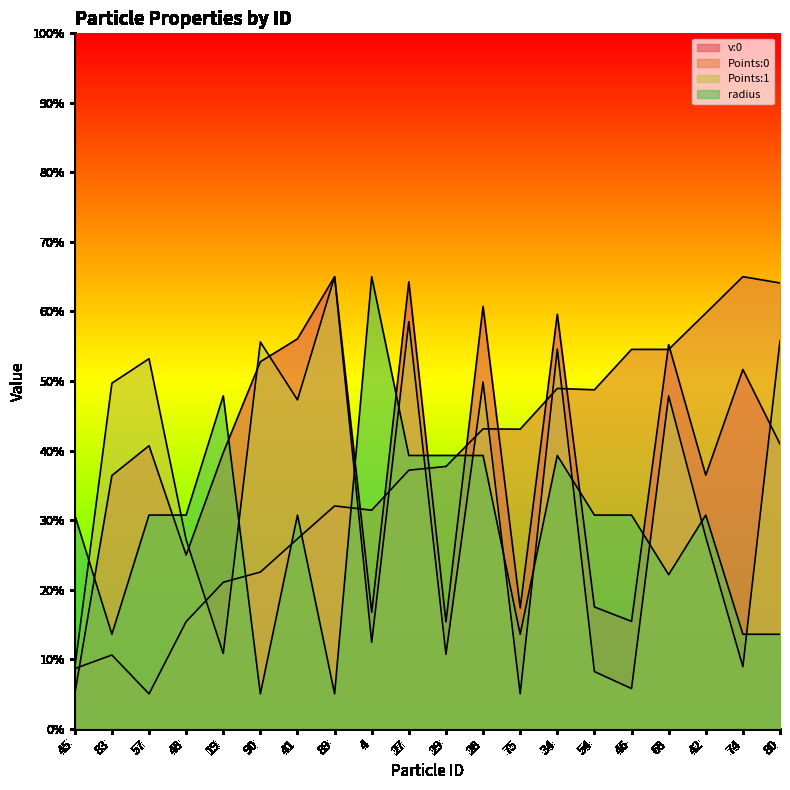

What is the value of the Points:1 point at the 7th from the left?

0.5